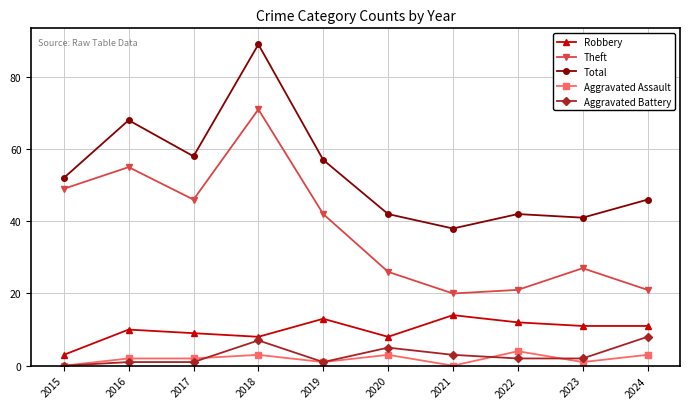

What is the sum of the Aggravated Battery values at 2023 and 2015?

2